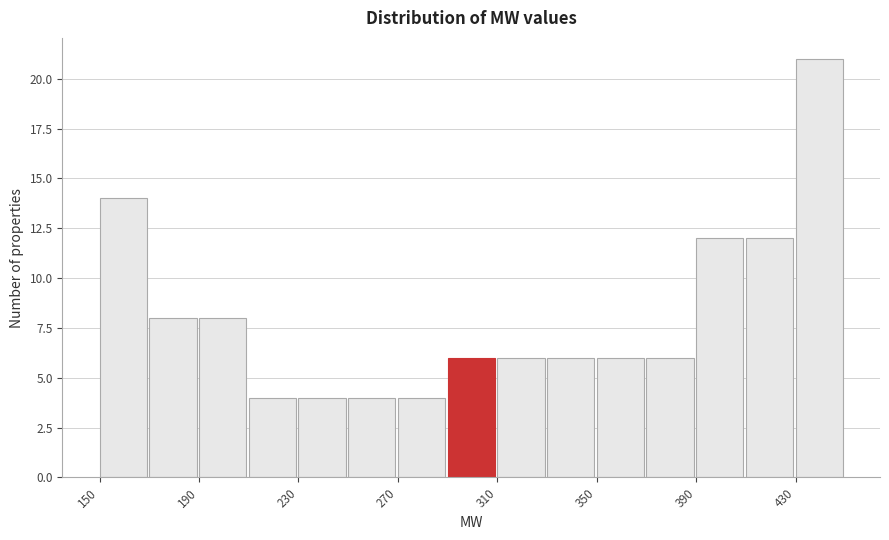

Reading left to right, list every bar in this chart as the range it spans on the x-axis followed by its height. The values are not printed on the chart, so give them approximately, as read against the axis.

150 to 170: 14
170 to 190: 8
190 to 210: 8
210 to 230: 4
230 to 250: 4
250 to 270: 4
270 to 290: 4
290 to 310: 6
310 to 330: 6
330 to 350: 6
350 to 370: 6
370 to 390: 6
390 to 410: 12
410 to 430: 12
430 to 450: 21